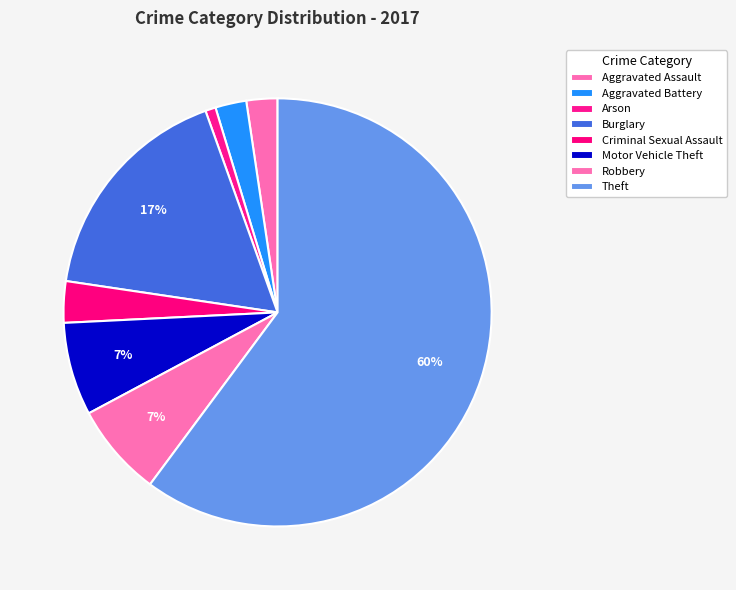

How many slices are in this pie chart?

8